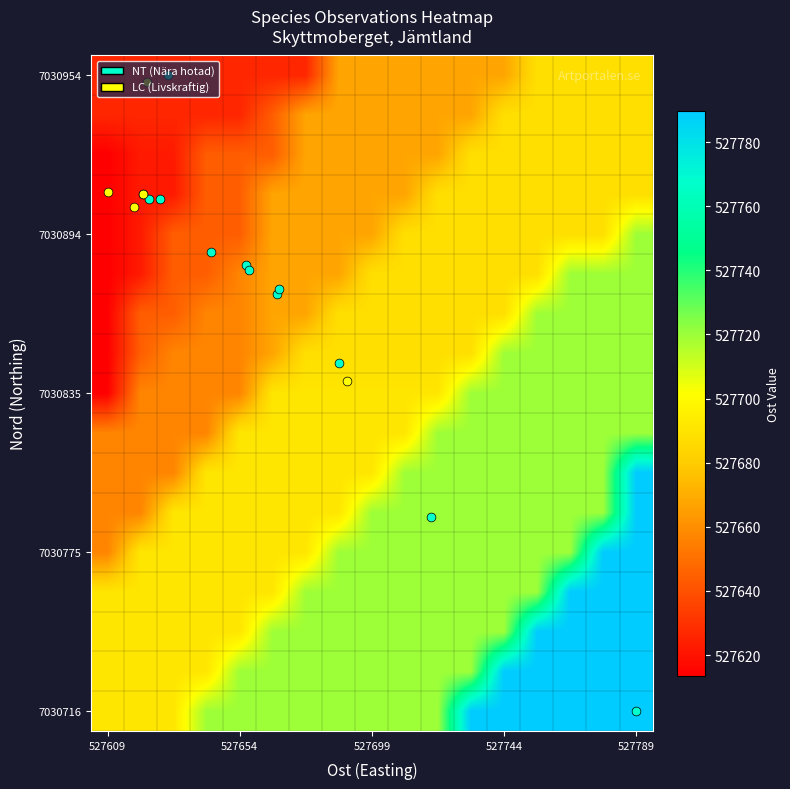

What is the greatest value displayed?

527789.8